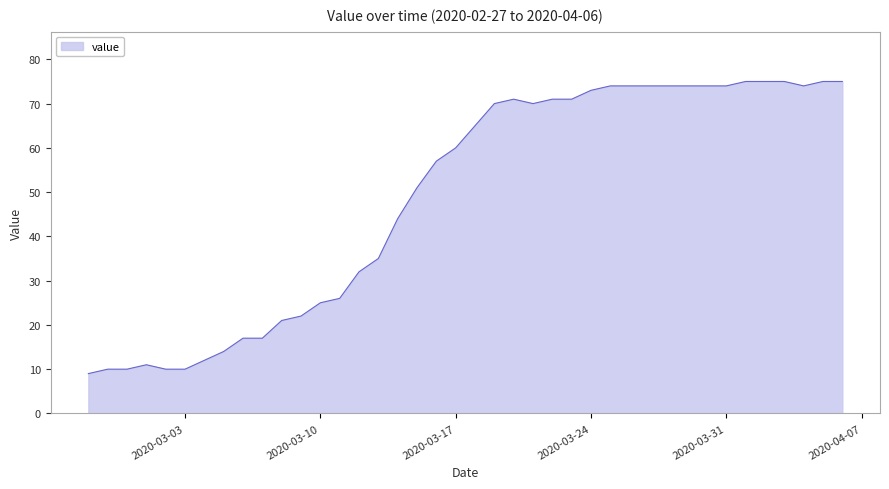

What is the greatest value displayed?

75